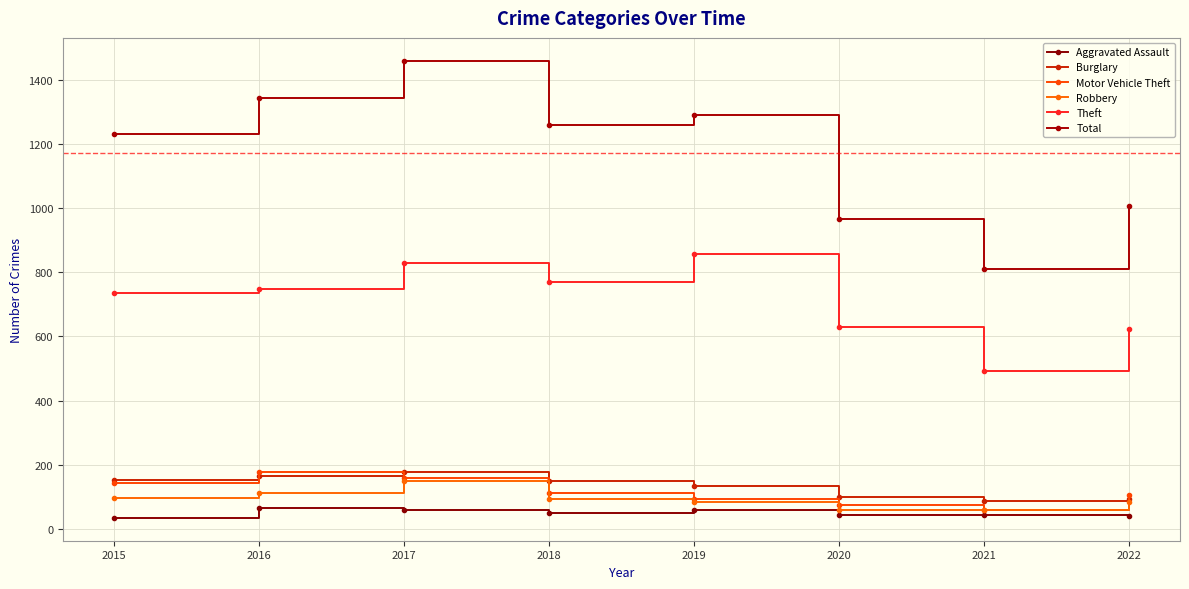

True or false: Total and Theft cross at least once.

False